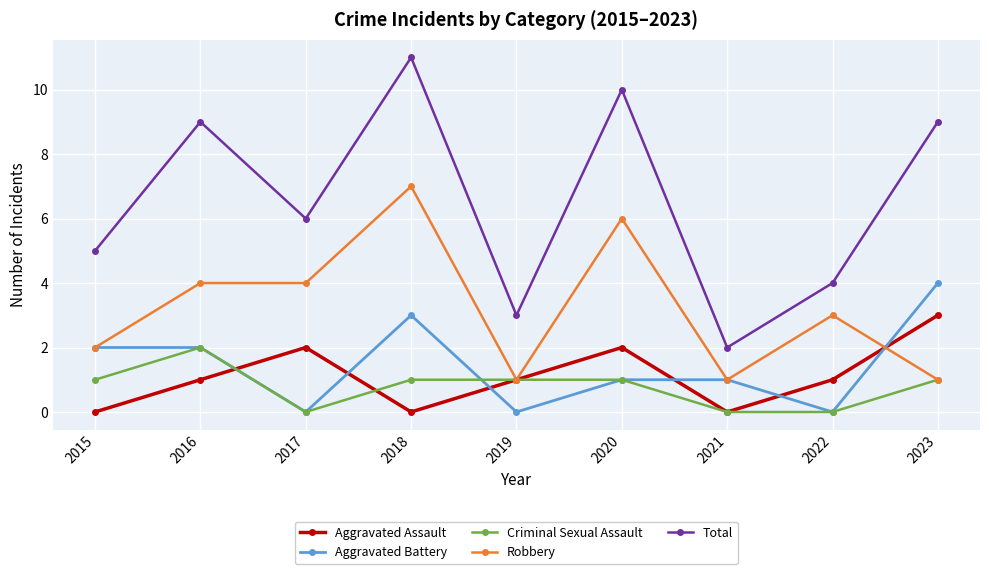

How many distinct data groups are displayed?

5